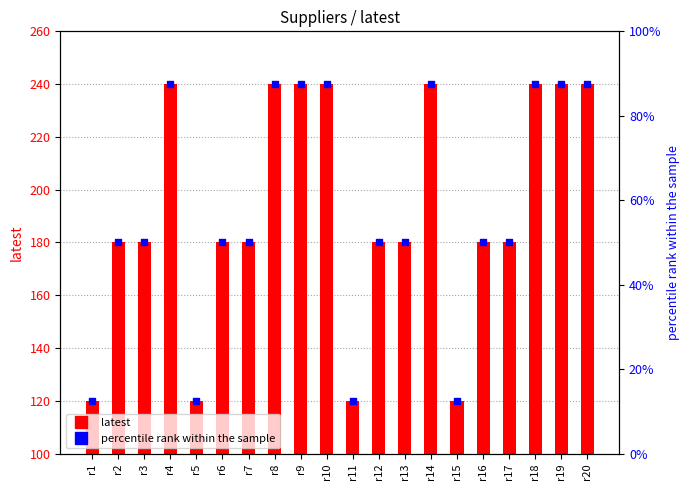

Which series has the largest total across all categories?

latest